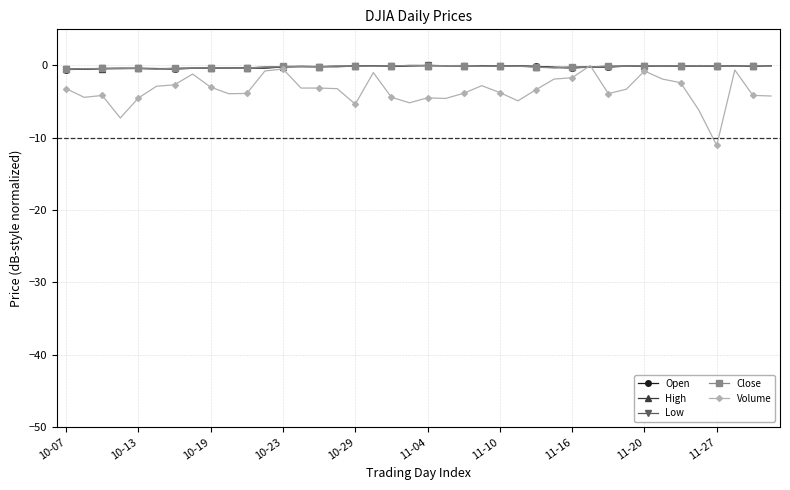

What is the smallest value displayed?

-11.1